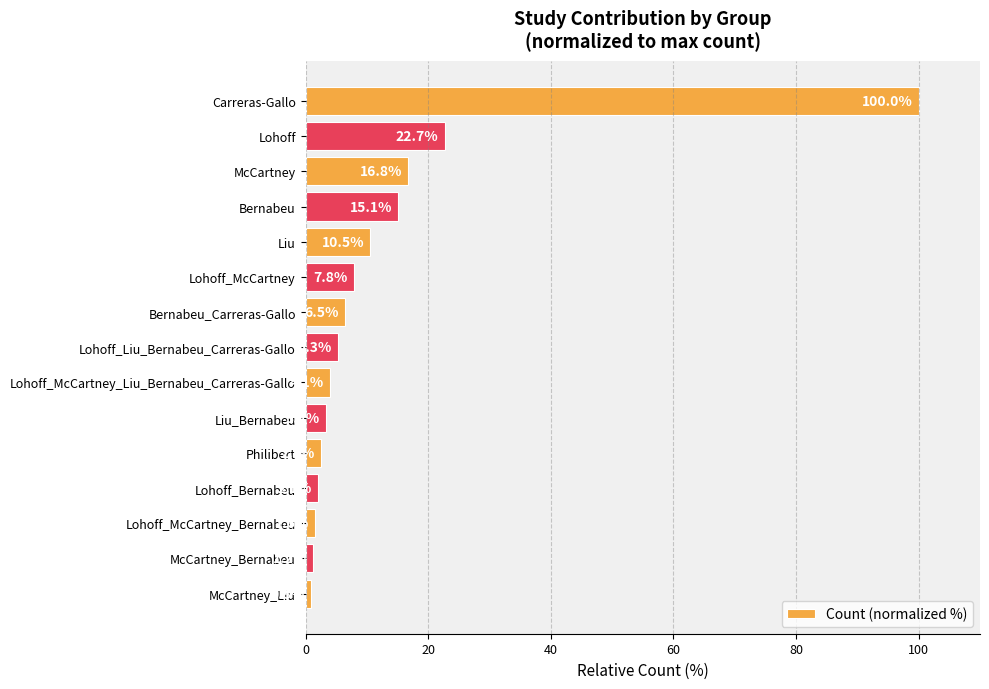

The chart shows a value of 33.7 at Carreras-Gallo. True or false?

False